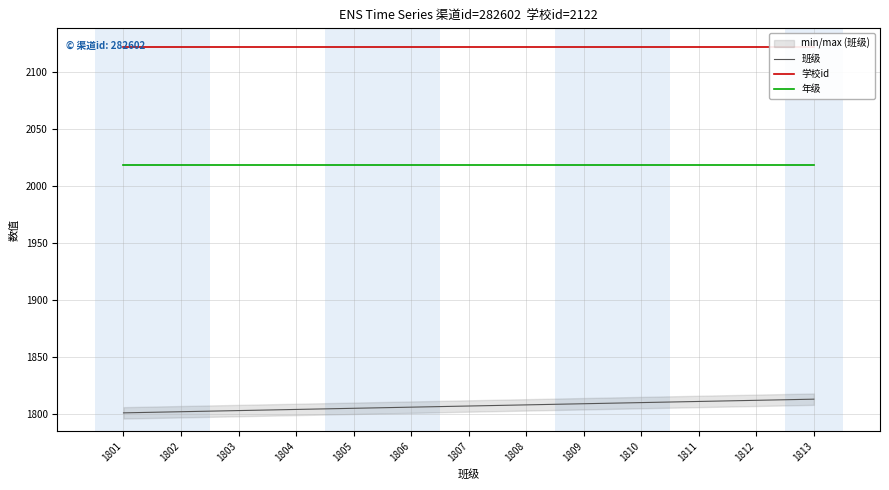

Which series has the largest total across all categories?

学校id